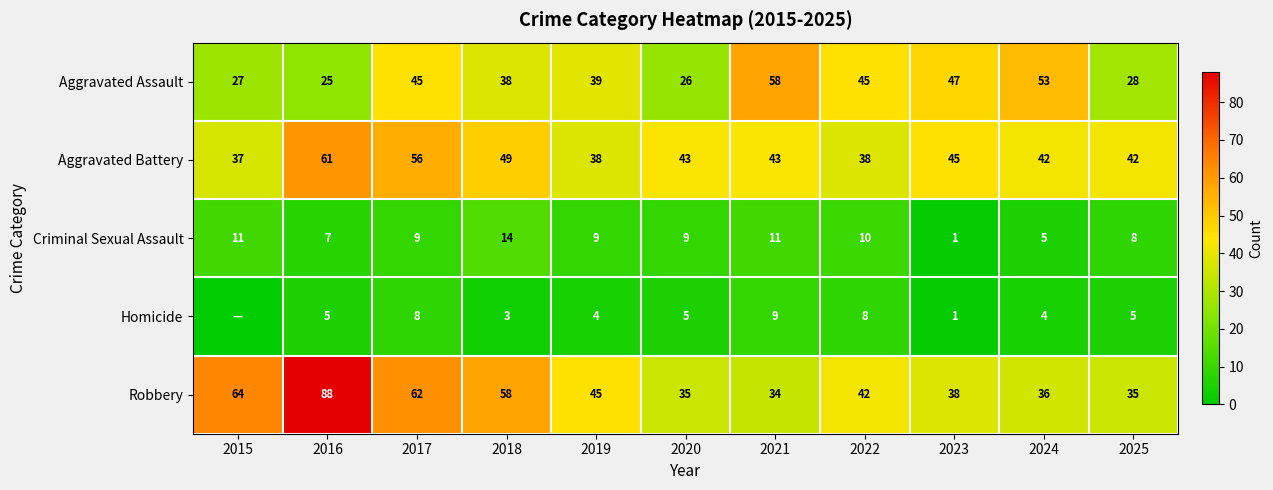

True or false: Aggravated Assault has a value of 40 at 2025.

False